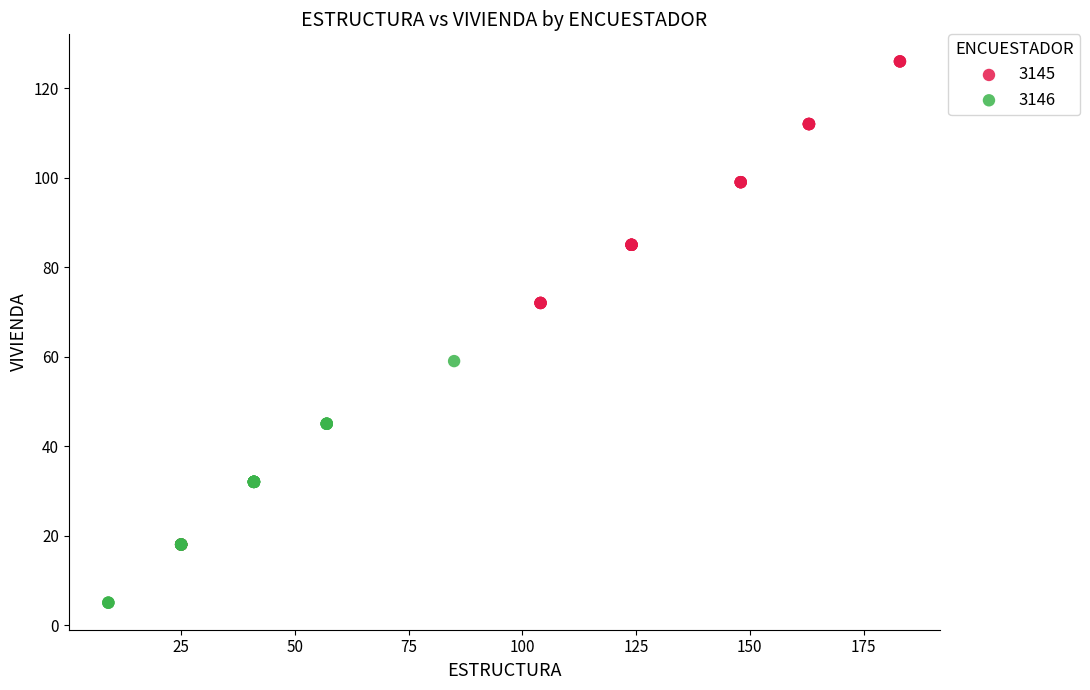

What are all the series names shown in the legend?

3145, 3146